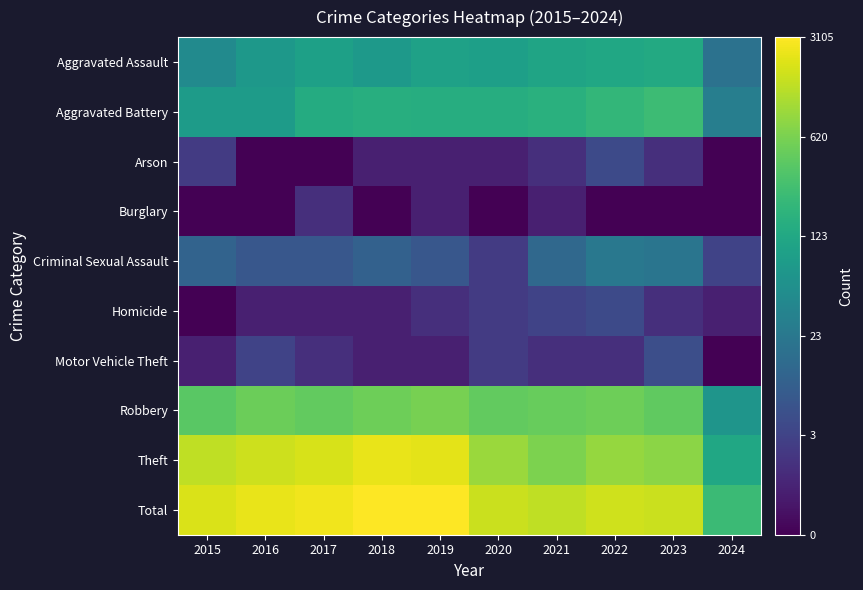

Which has a higher value, 2023 or 2015?

2023